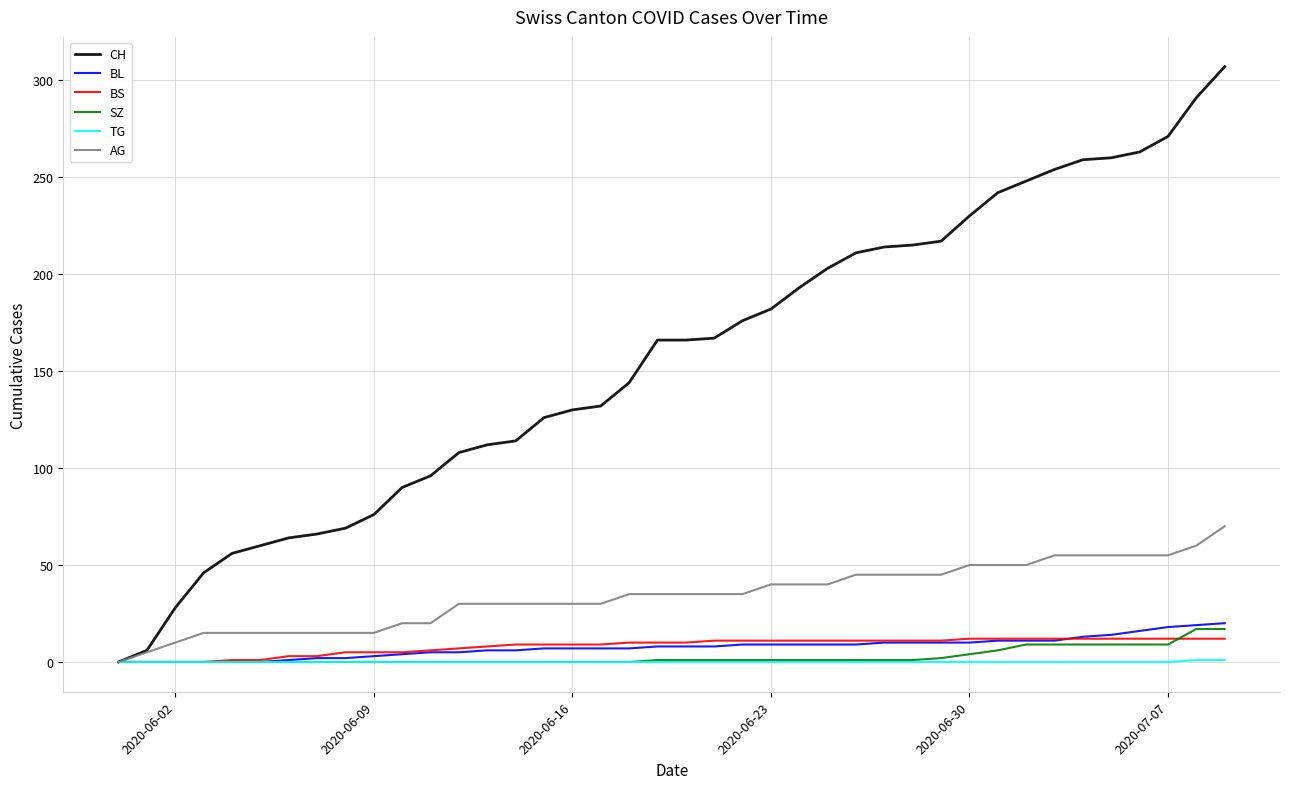

True or false: BL and BS cross at least once.

True